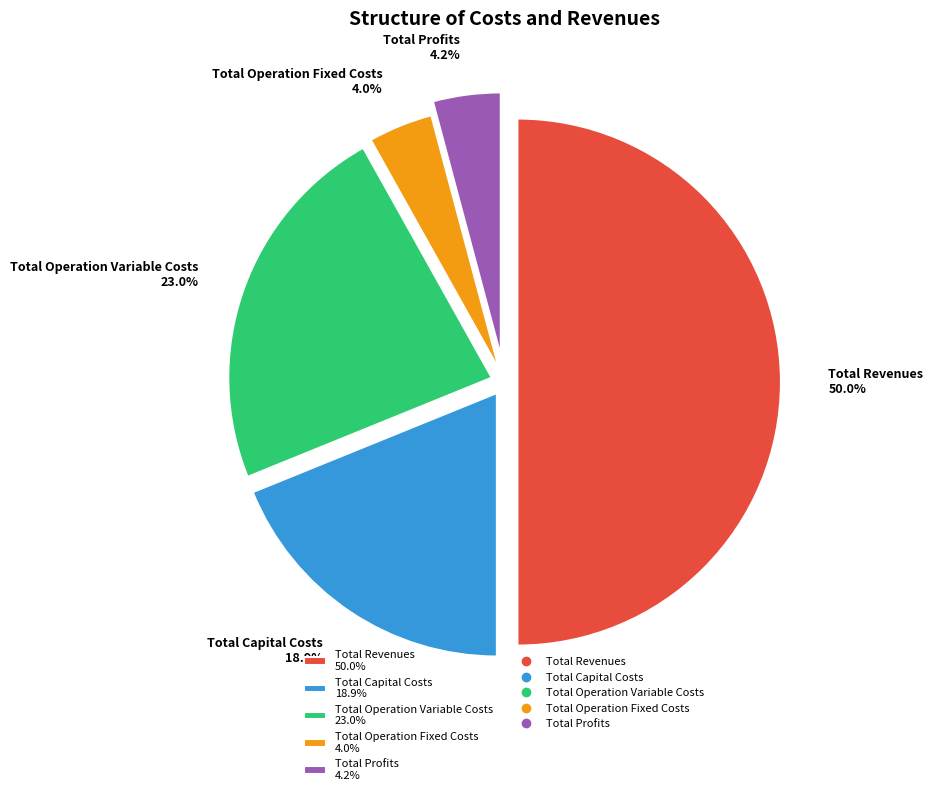

What is the largest slice in the pie chart?

Total Revenues